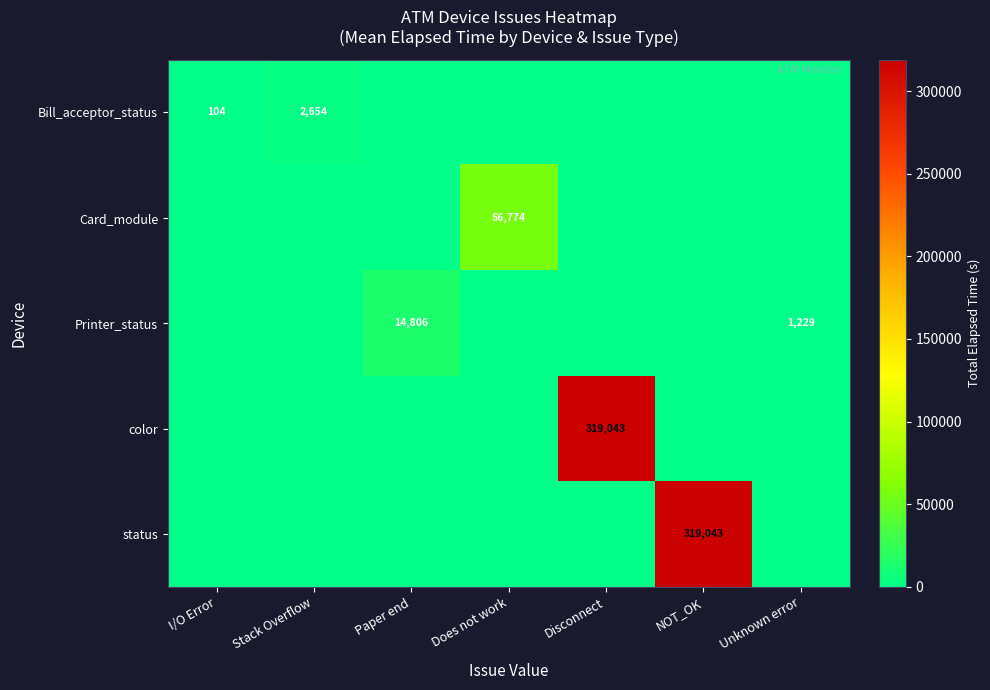

Is the value of Bill_acceptor_status at I/O Error greater than the value of status at NOT_OK?

No